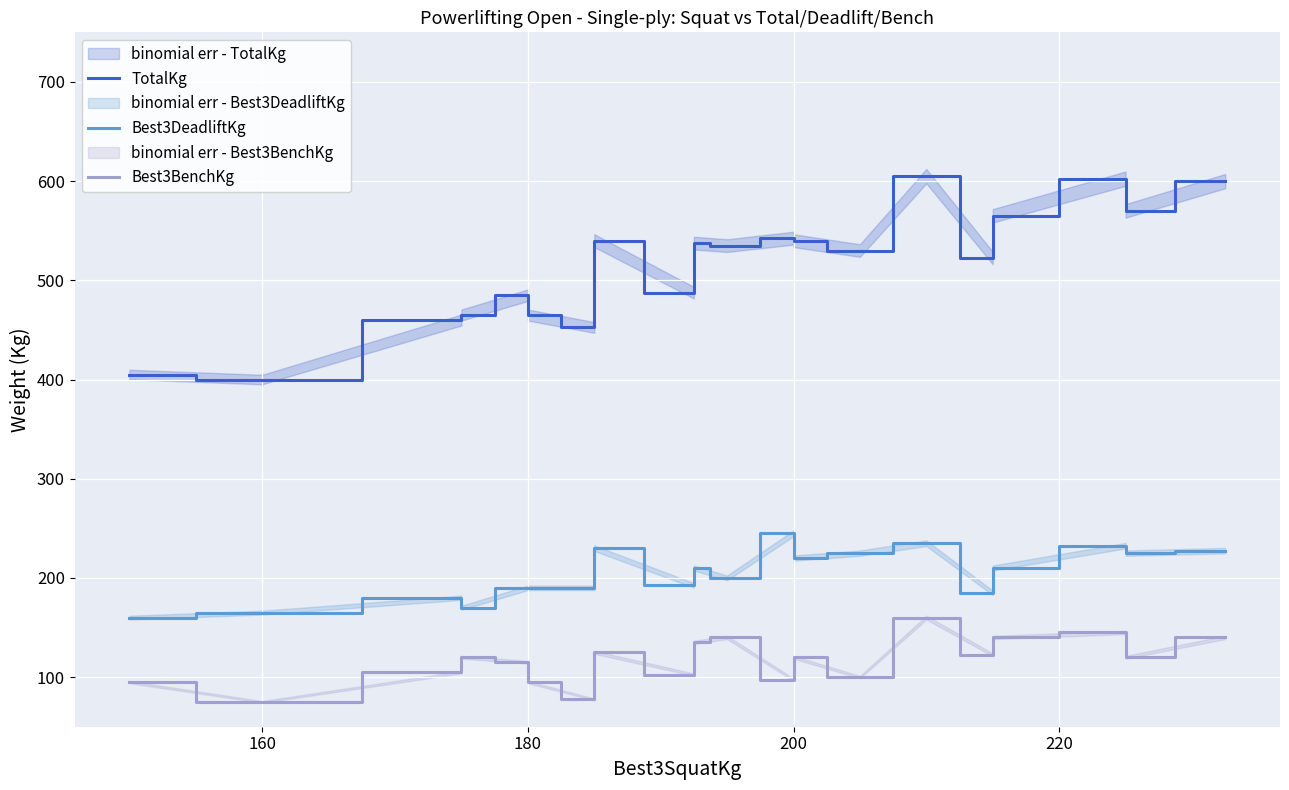

Which series has the largest range (max minus min)?

TotalKg